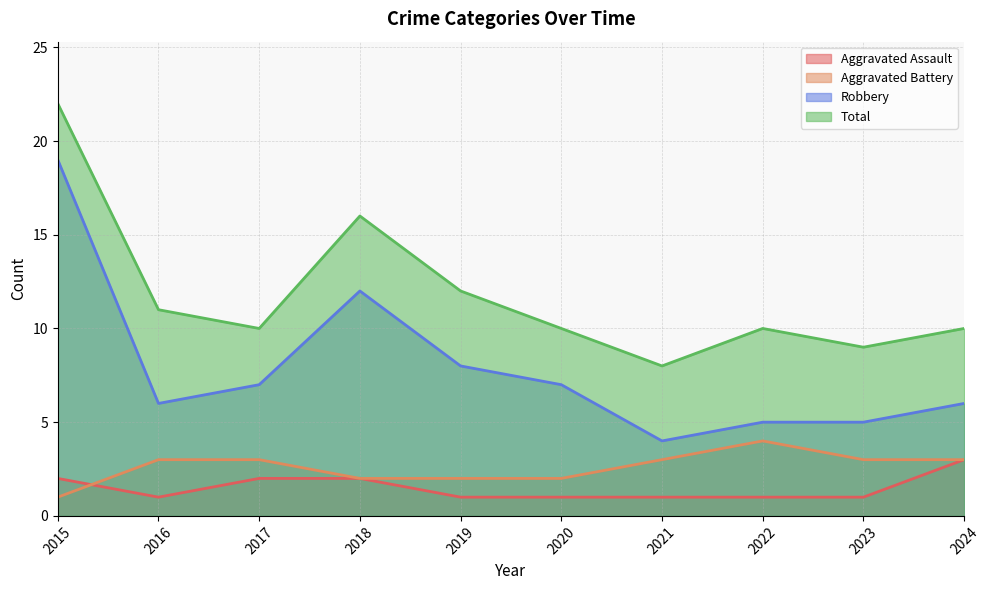

What is the difference between the maximum and second lowest values in the Robbery series?

14